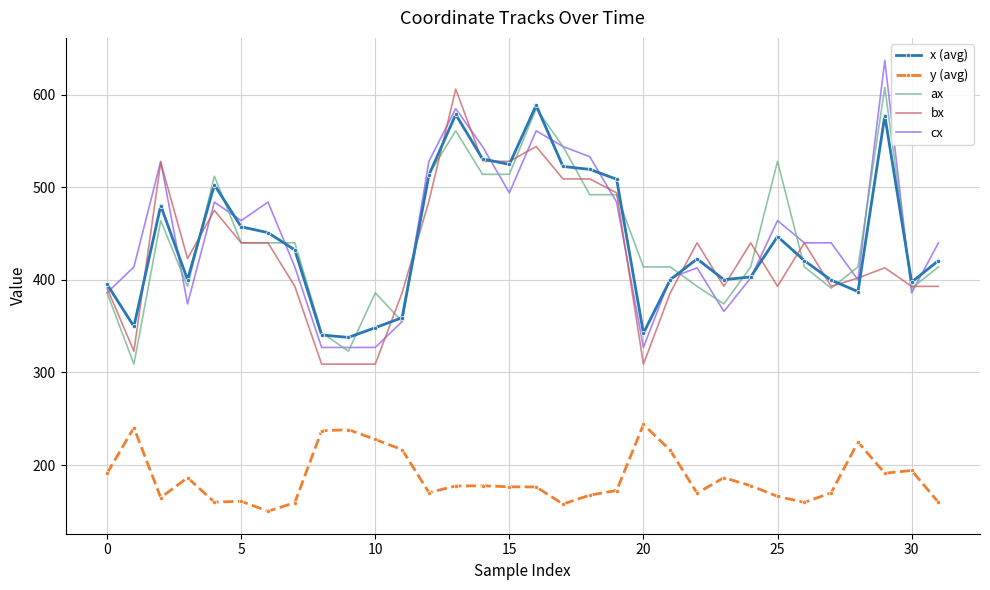

What is the greatest value displayed?

637.0